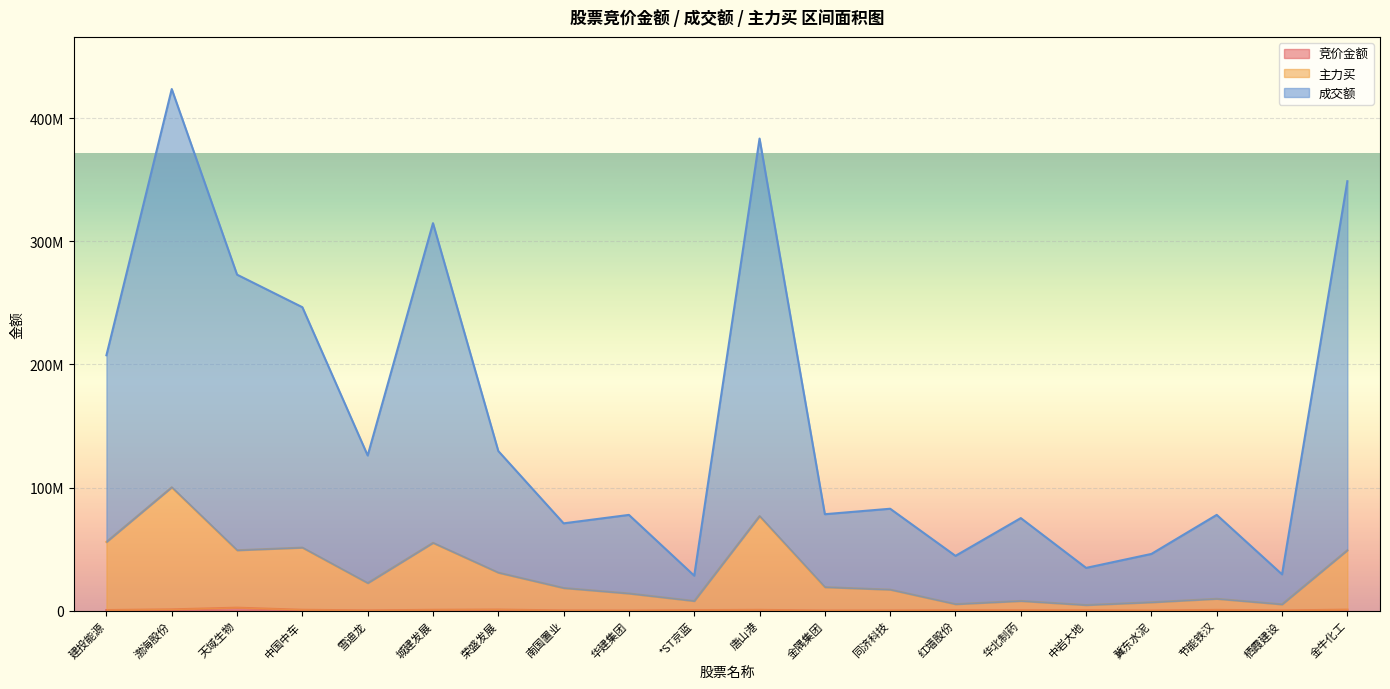

Reading left to right, list all the values displayed in this chart.

竞价金额: 447535	1014408	2376088	683025	190210	644575	840511	165230	57387	412050	602730	76973	108460	317205	281562	269700	48412	590171	151774	774700
成交额: 207427099	423687783	272903704	246454591	125999118	314731750	129624783	70887432	77741930	28363582	383443032	78311726	82745175	44469935	75145198	34691517	46037486	77767031	29440135	348824284
主力买: 55746301	100163656	49023738	51158920	22342390	55022897	30816213	18339046	13888454	7794007	76773724	19039760	17031984	5237643	7823886	4495067	6749809	9577643	5074866	49026398